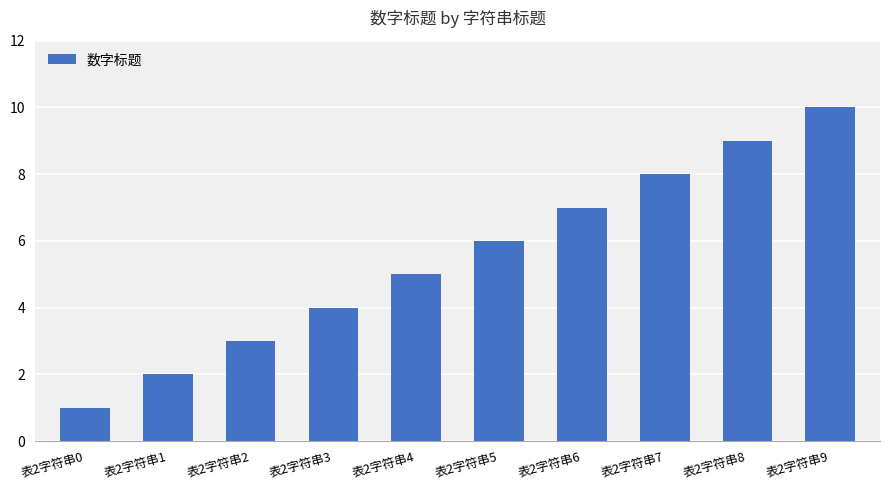

What is the maximum value shown in the chart?

10